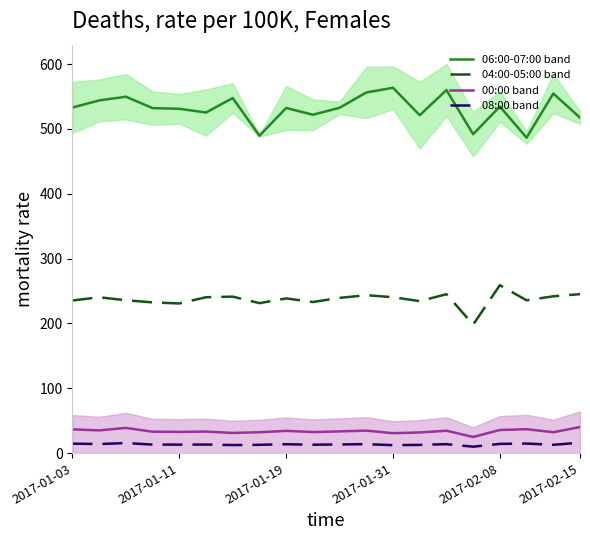

The value of 06:00-07:00 band at 2017-01-31 is 563.5. True or false?

True